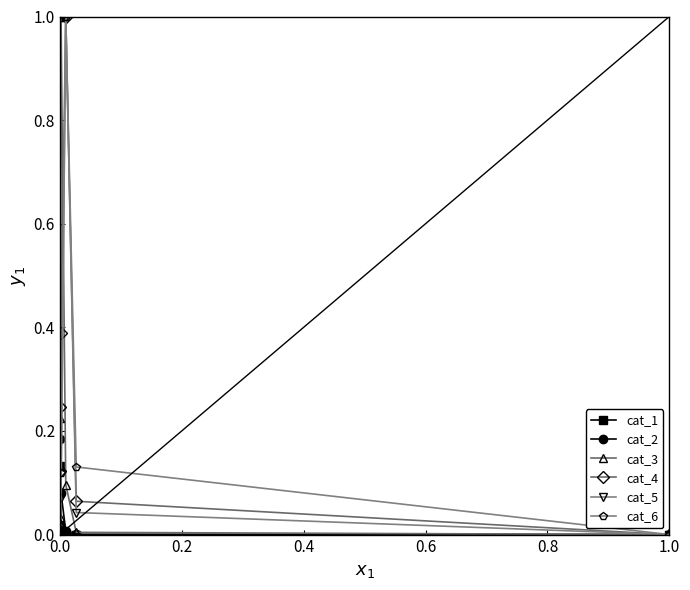

True or false: cat_2 has more than 0 interior local peaks.

True